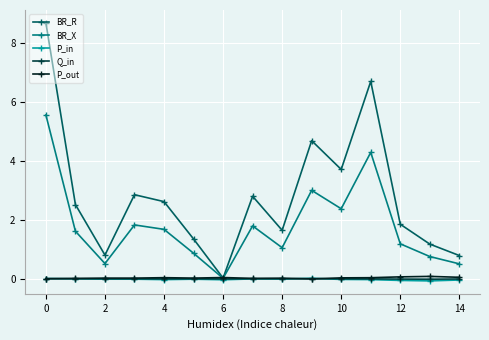

What is the value of the BR_X point at the 8th from the left?

1.8